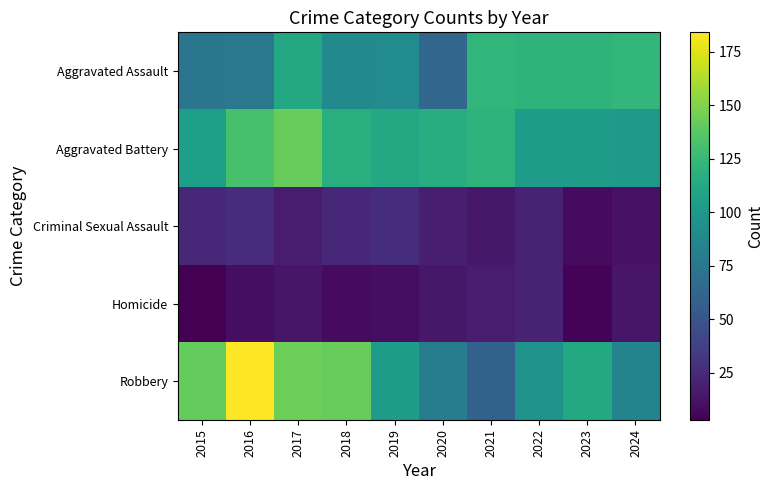

Rank the series by their maximum value, from highest to lowest.

Robbery, Aggravated Battery, Aggravated Assault, Criminal Sexual Assault, Homicide